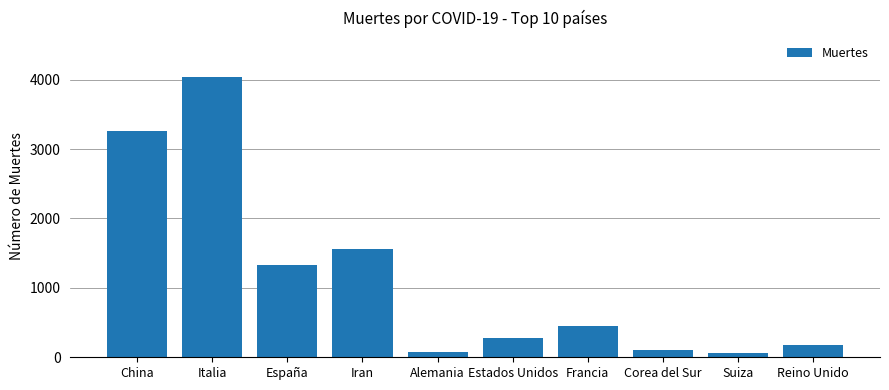

Are the bars horizontal?

No